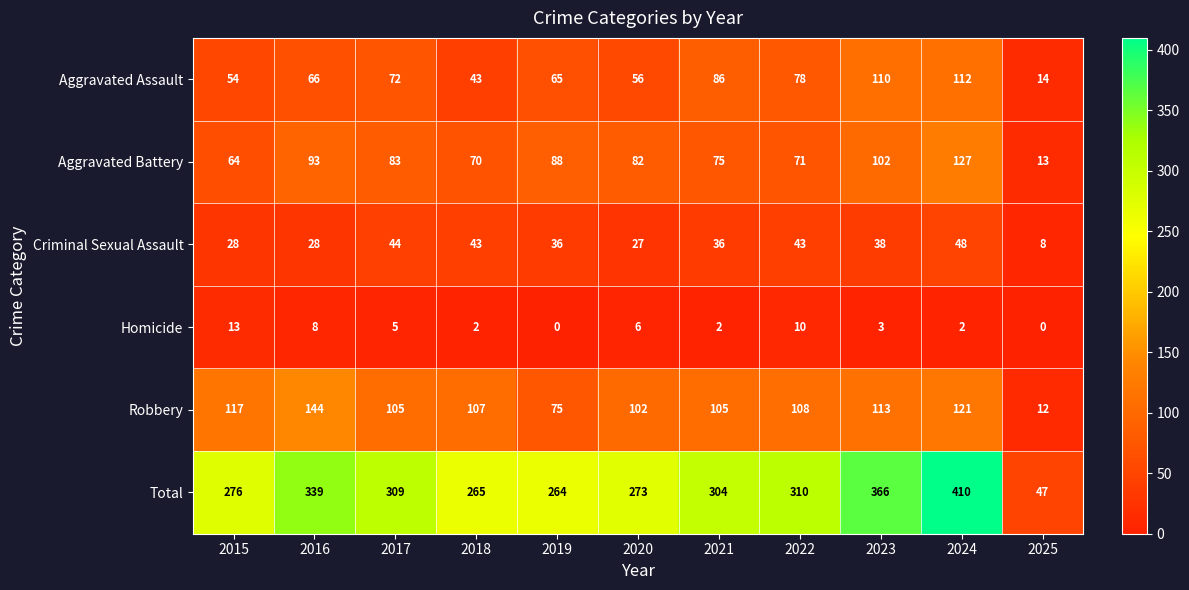

What is the maximum value shown in the chart?

410